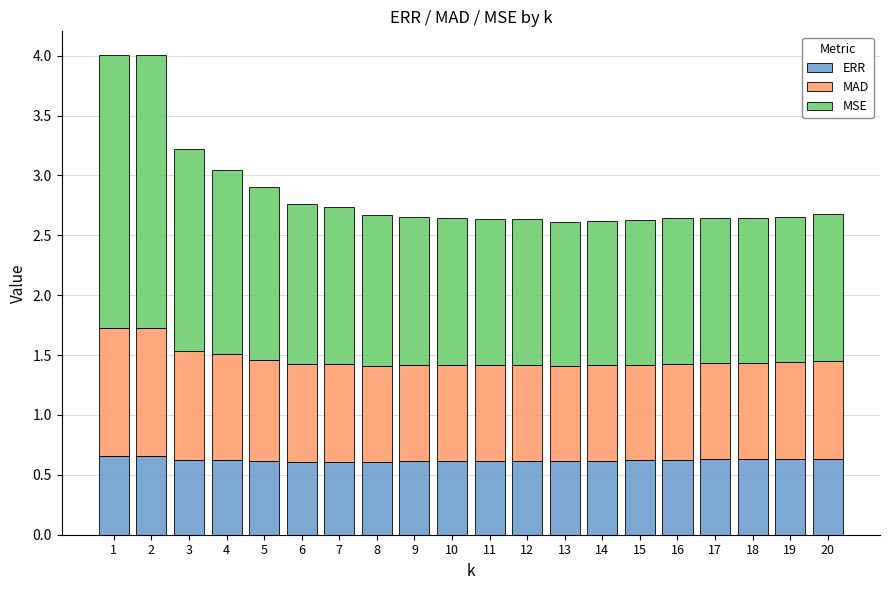

The value of ERR at 16 is 0.6. True or false?

True